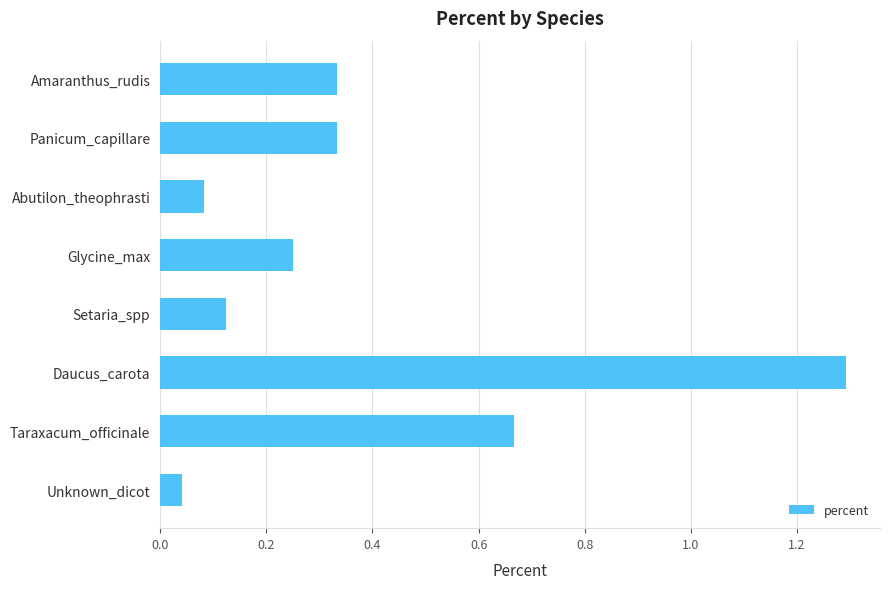

The chart shows a value of 0.1 at Glycine_max. True or false?

False